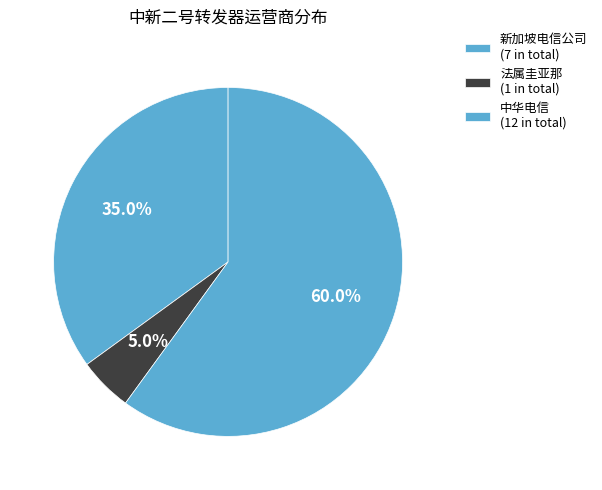

What is the total percentage of 新加坡电信公司 and 法属圭亚那?

40.0%